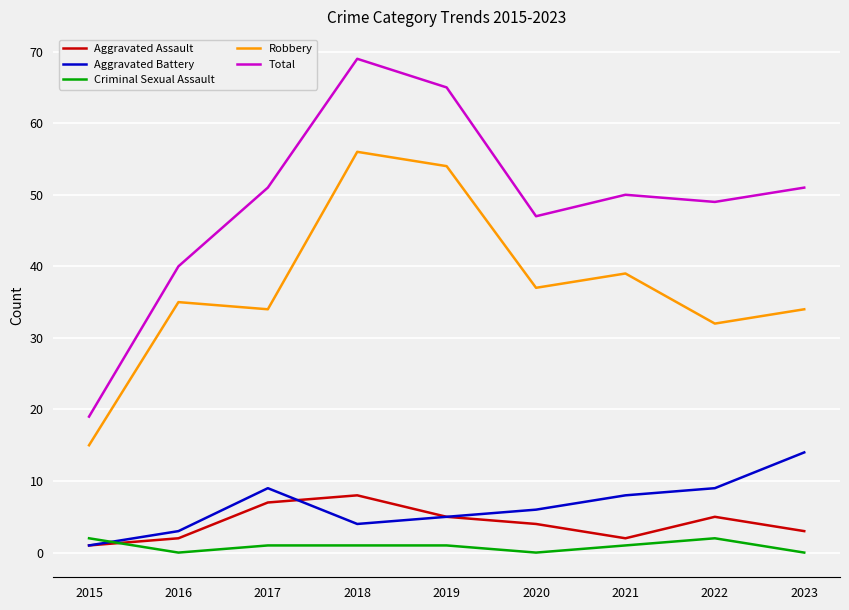

At which label is Total closest to 44?

2020